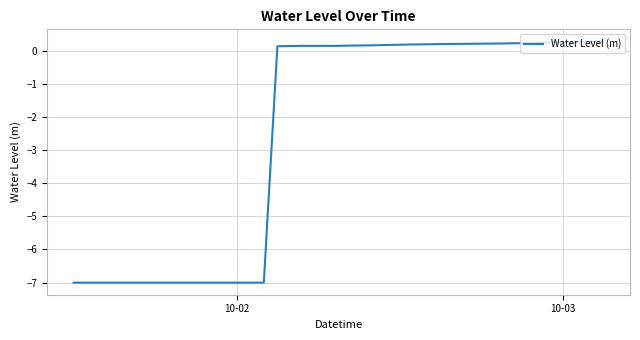

What is the difference between the maximum and minimum values?

7.3